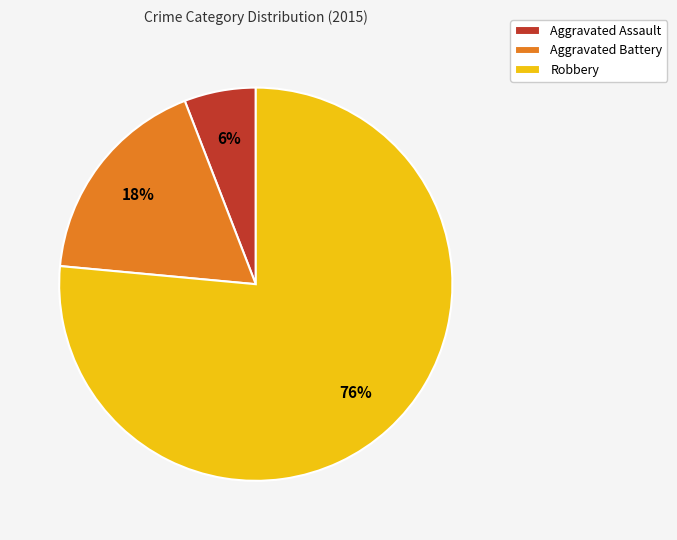

The Robbery slice represents 63% of the pie. True or false?

False